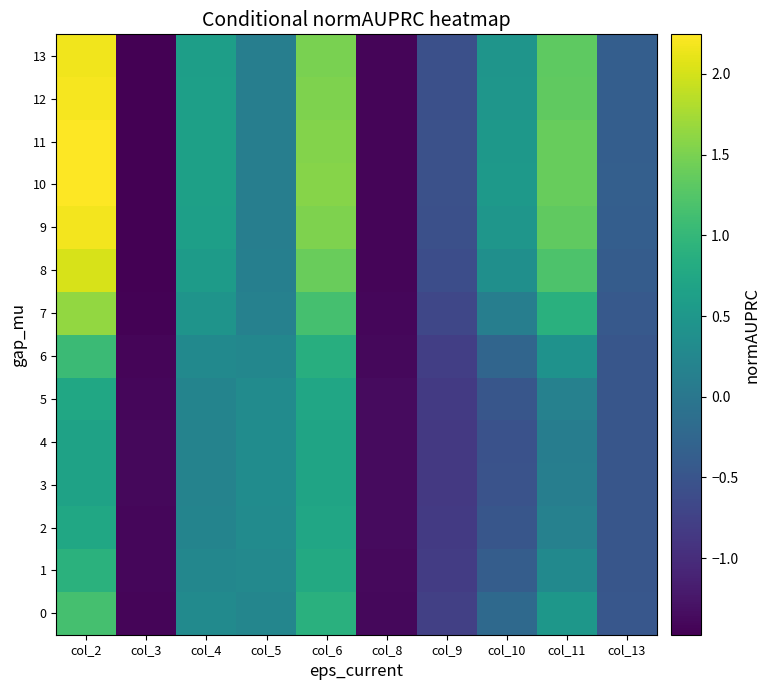

Between col_4 and col_13, which series saw the biggest shift?

10